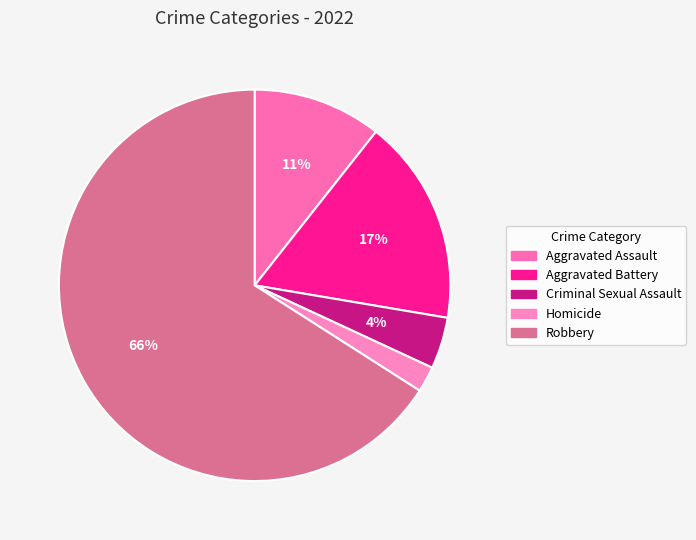

The Robbery slice represents 66% of the pie. True or false?

True